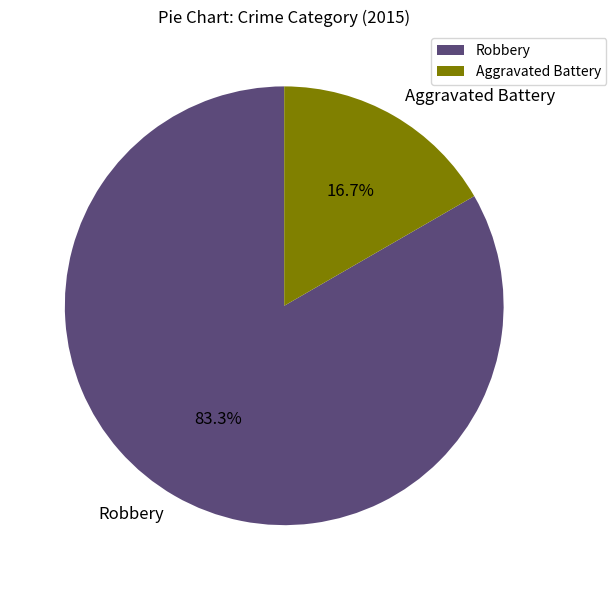

Approximately how many times larger is the value at Robbery compared to Aggravated Battery?

5.0